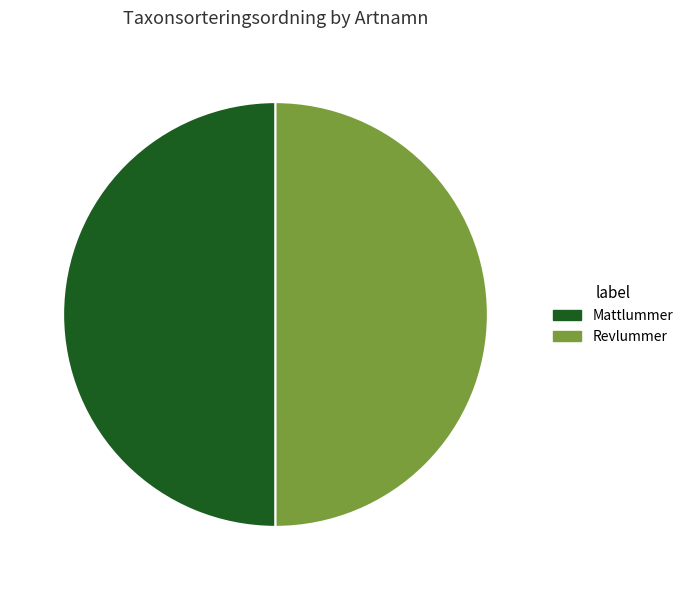

Count the number of slices in the pie.

2